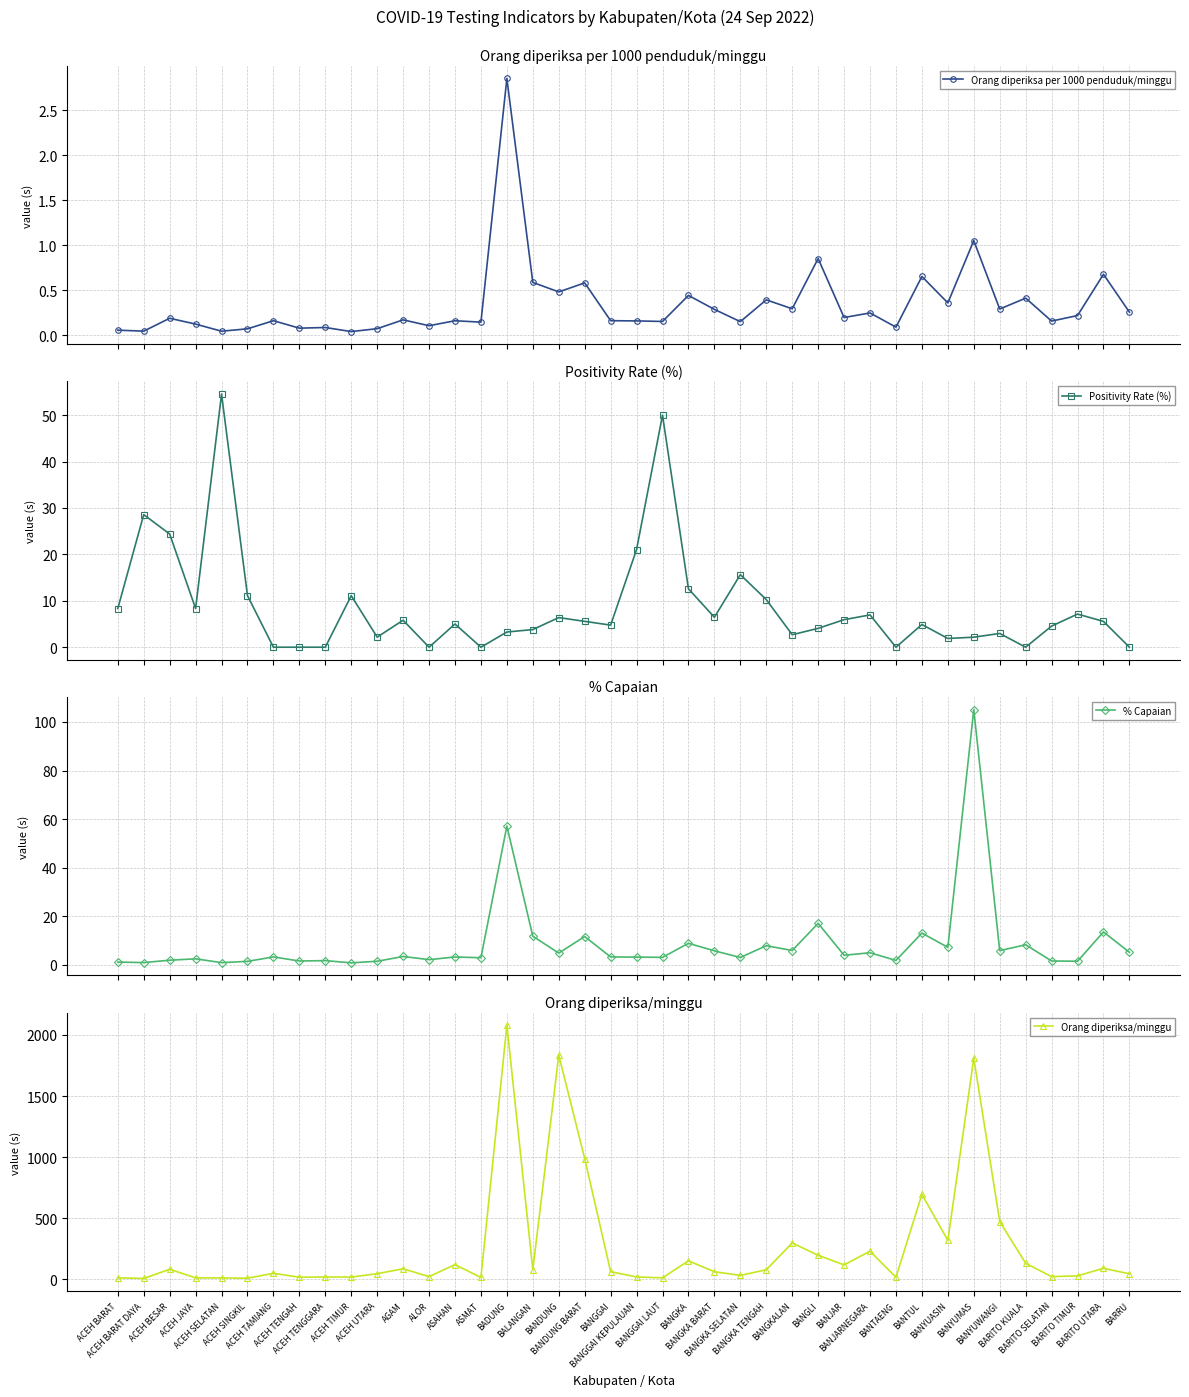

Between BANDUNG and BANGLI, which series saw the biggest shift?

Orang diperiksa/minggu